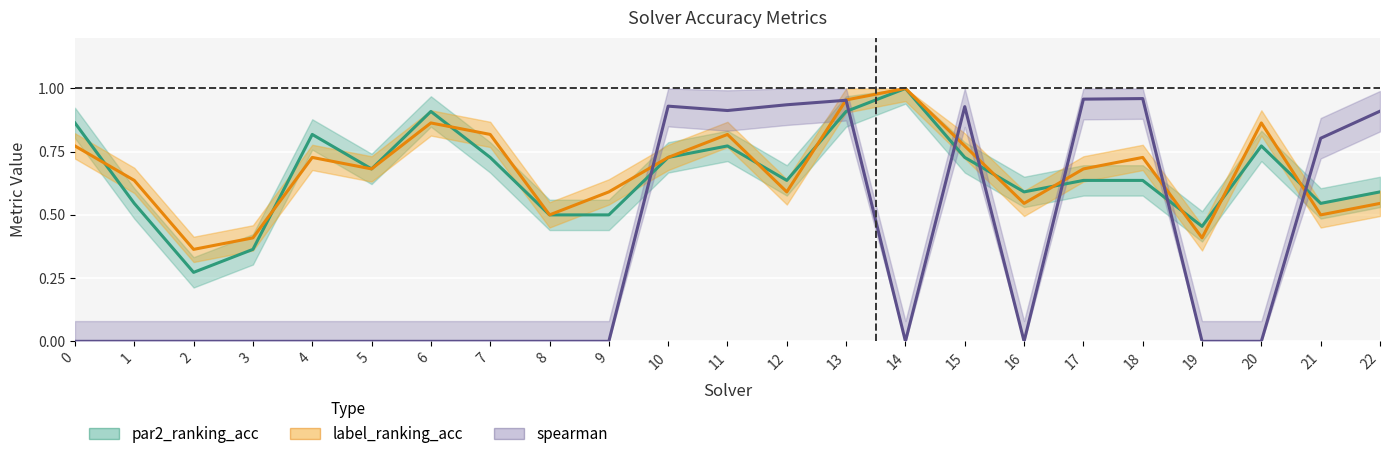

At which category is the sum across all series the highest?

13